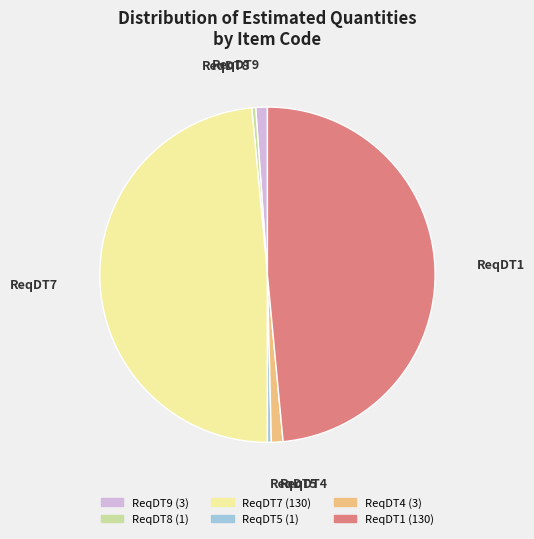

Approximately how many times larger is the value at ReqDT8 compared to ReqDT5?

1.0